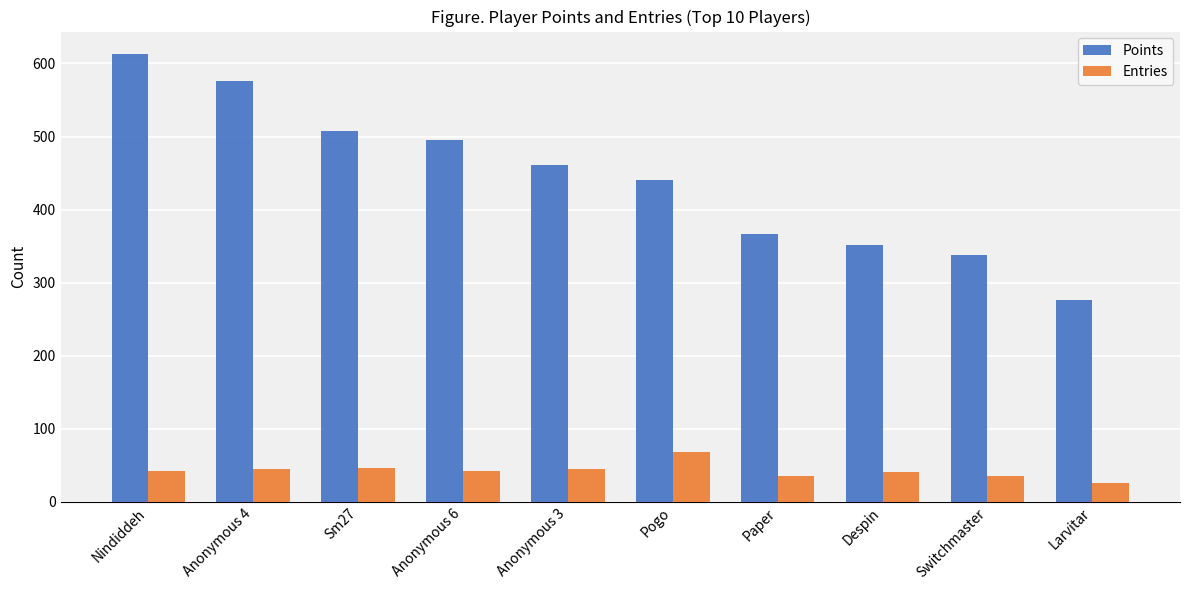

What is the total value across all series at Switchmaster?

373